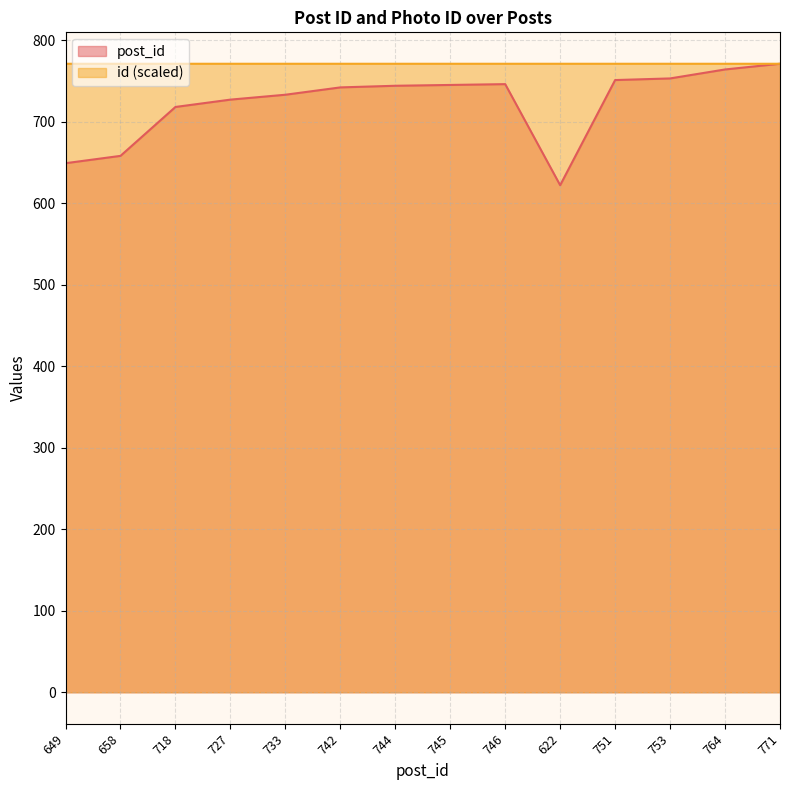

True or false: id and post_id intersect in this chart.

False